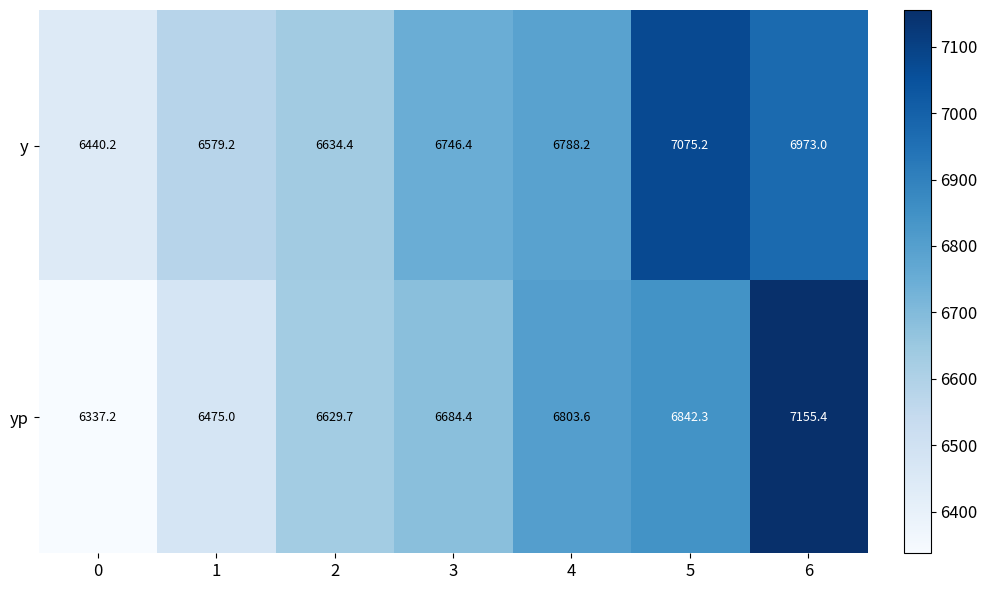

What is the total value across all series at 4?

13591.8